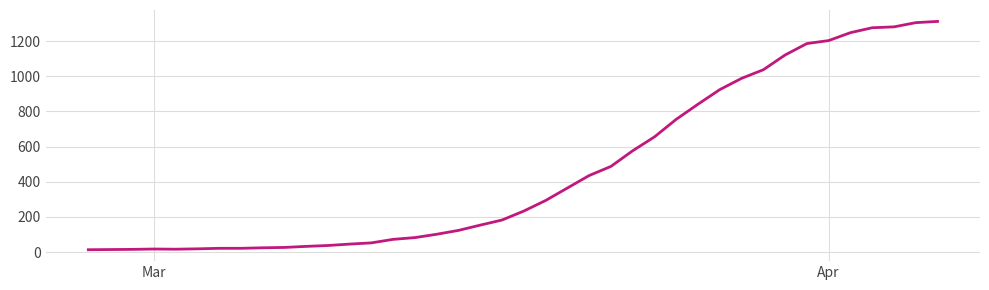

What is the difference between the maximum and minimum values?

1299